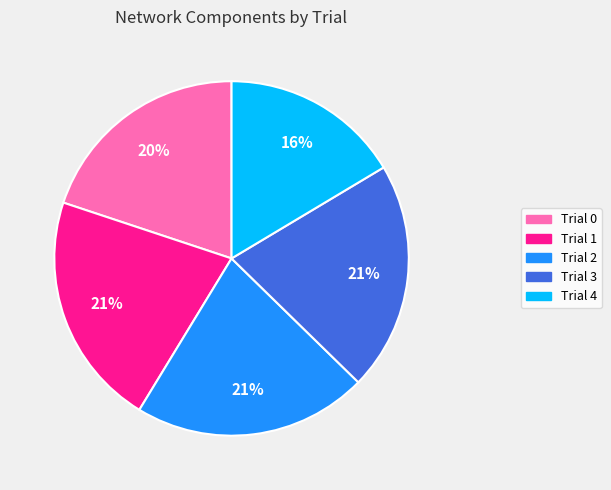

Between Trial 1 and Trial 0, which is larger?

Trial 1